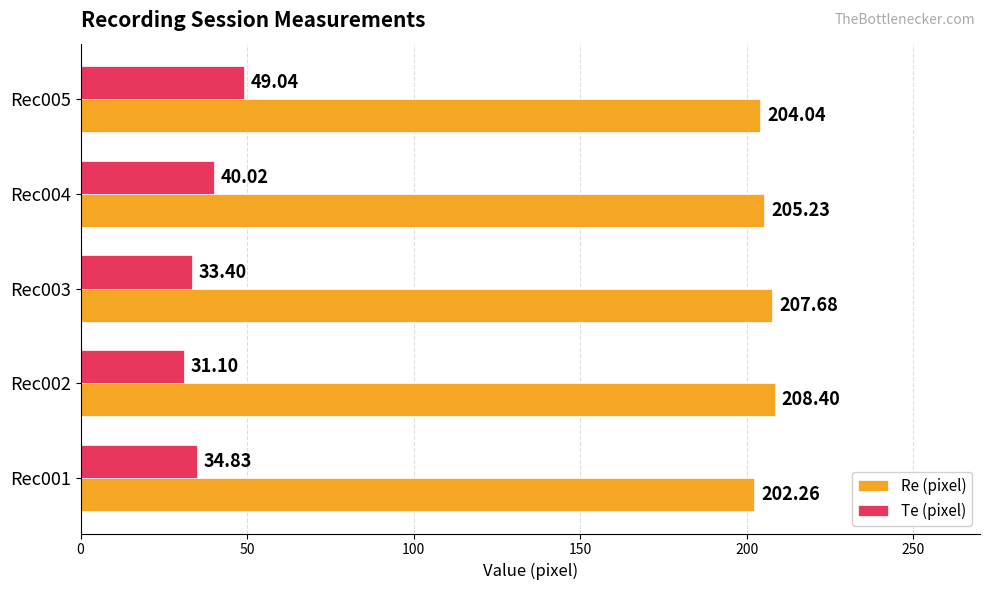

What is the difference between the Te (pixel) values at Rec004 and Rec001?

5.2